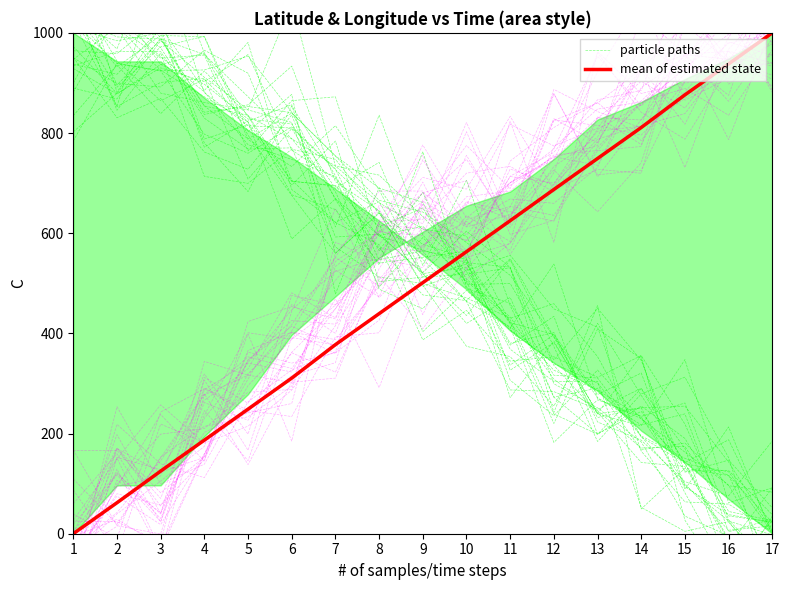

How many values in particle paths are above zero?

16